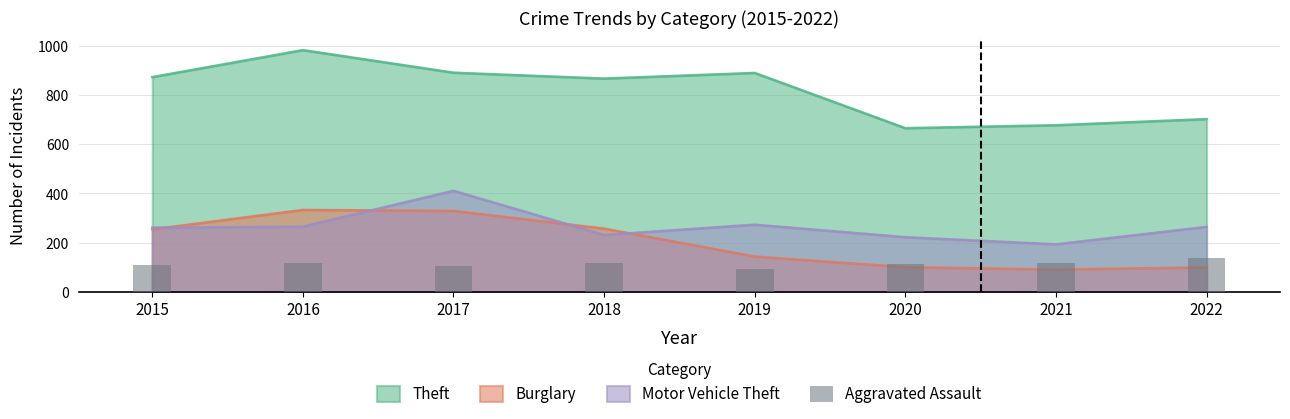

Is it true that the value at 2020 is 113?

True